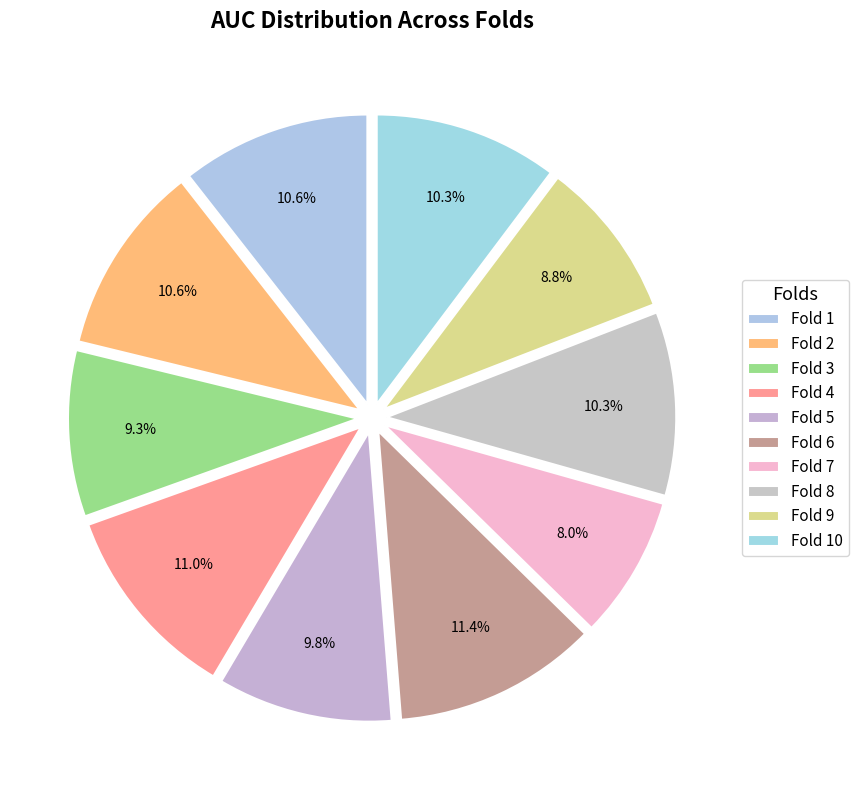

Which slice is the largest?

Fold 6